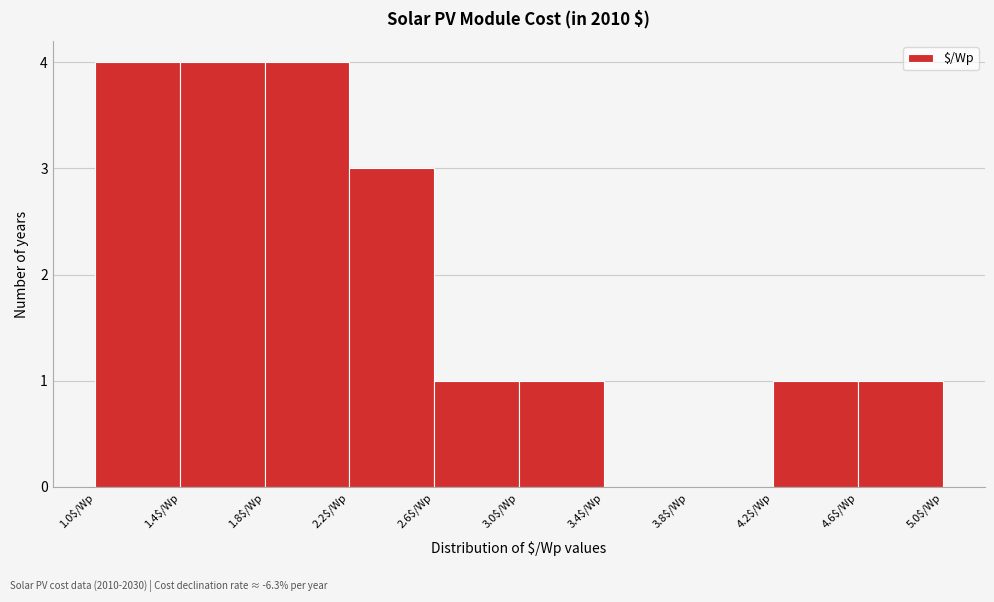

How tall is the bar that spans 1.4 to 1.8 on the x-axis? The values are not printed on the chart, so give them approximately, as read against the axis.

4